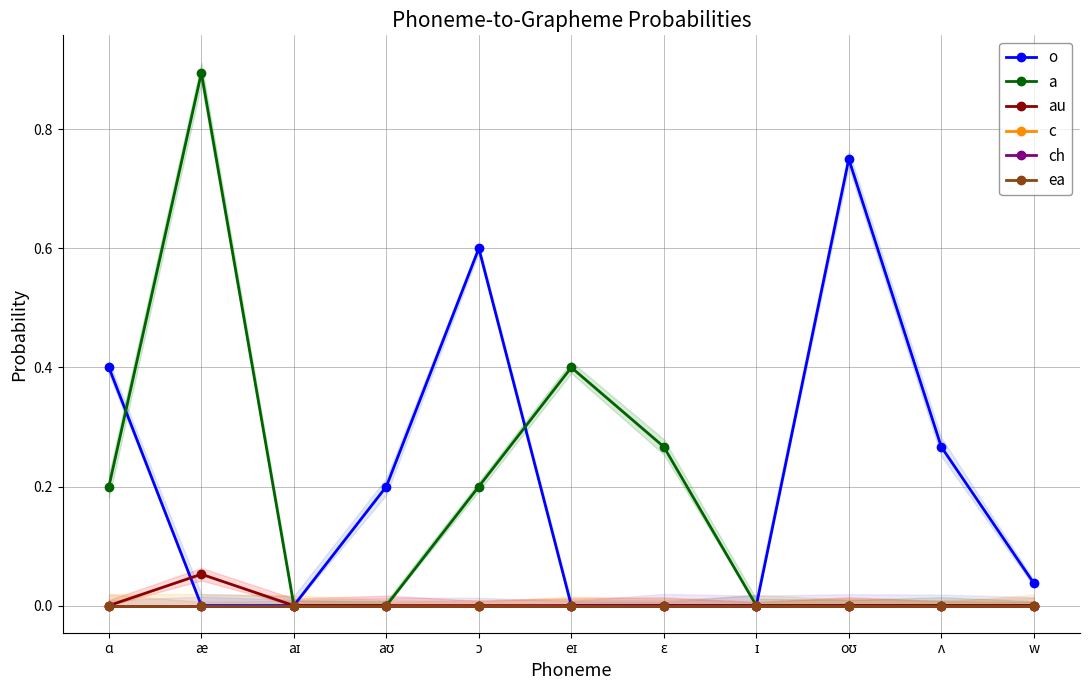

The o series shows -0.3 at æ. True or false?

False